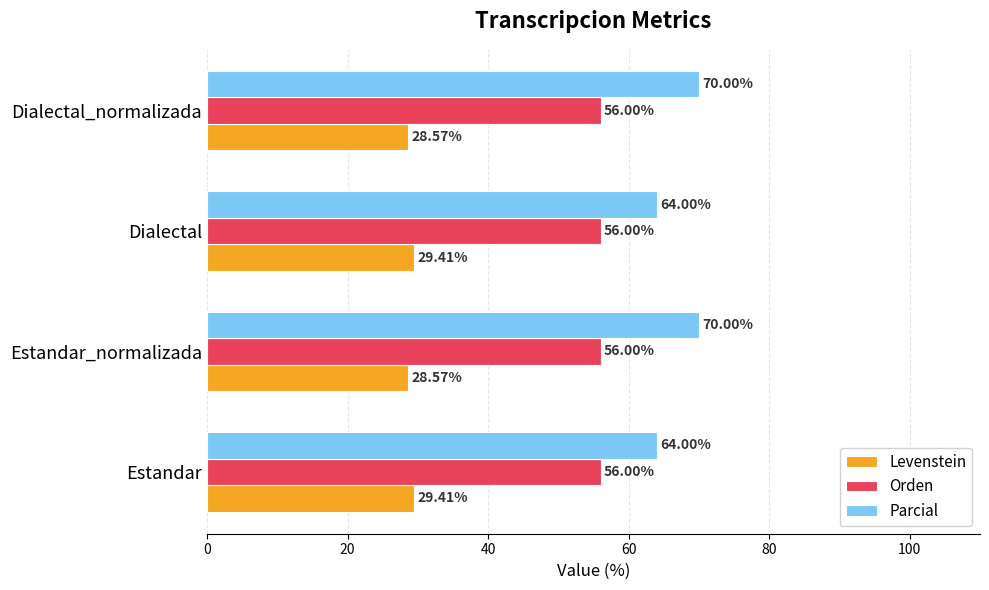

Rank the series by their maximum value, from lowest to highest.

Levenstein, Orden, Parcial